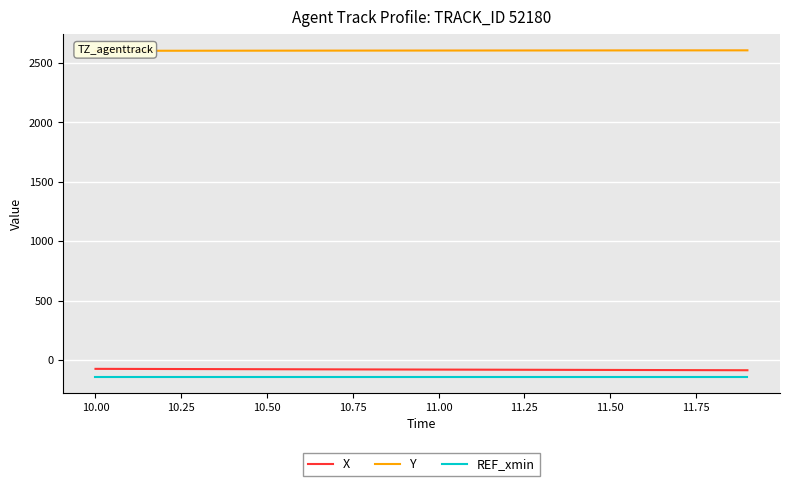

What is the lowest value of the REF_xmin series?

-139.6